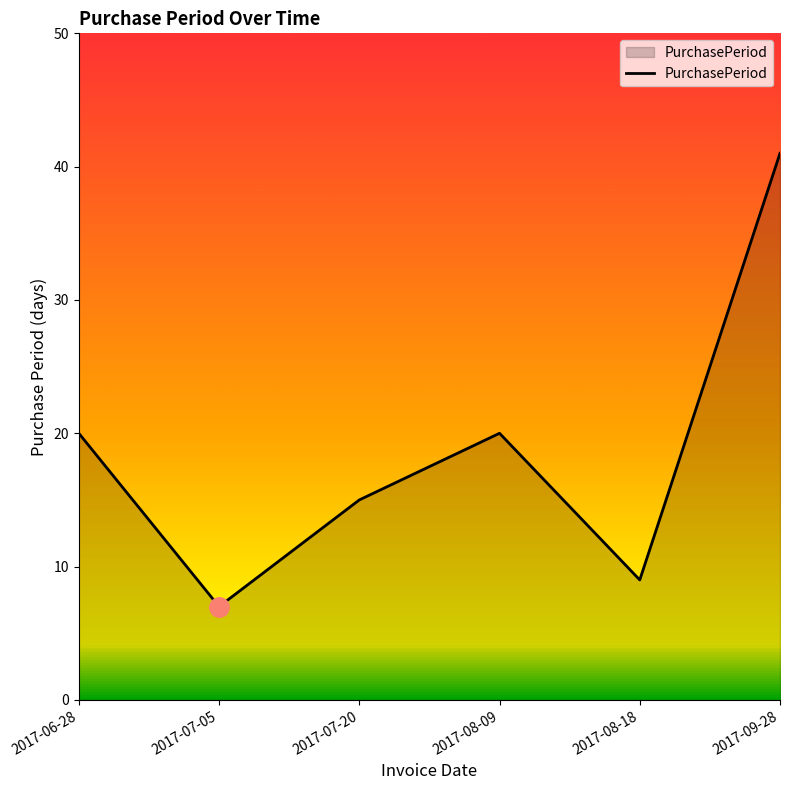

At which category does the chart reach its minimum across all series?

2017-07-05